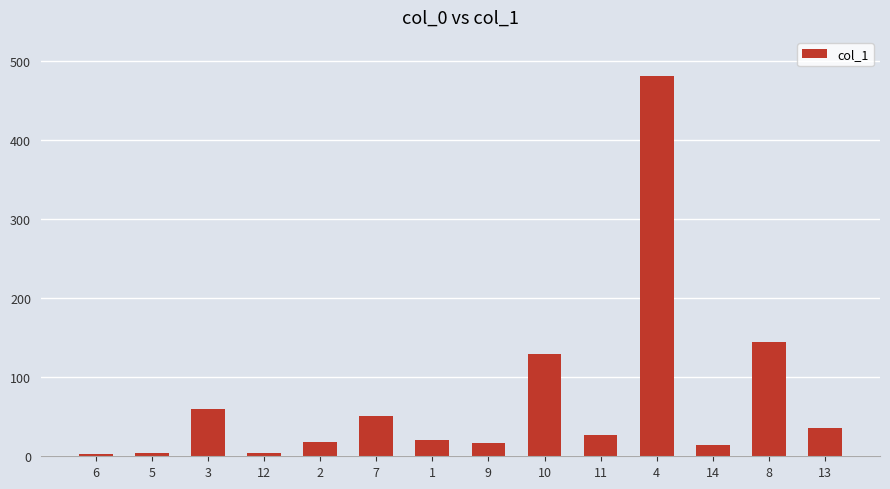

What is the approximate value at 14?

13.7